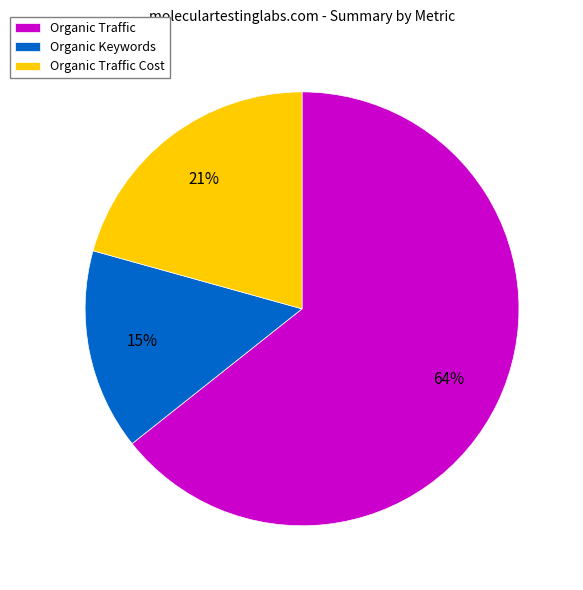

Is it true that Organic Keywords is 15% of the pie?

True